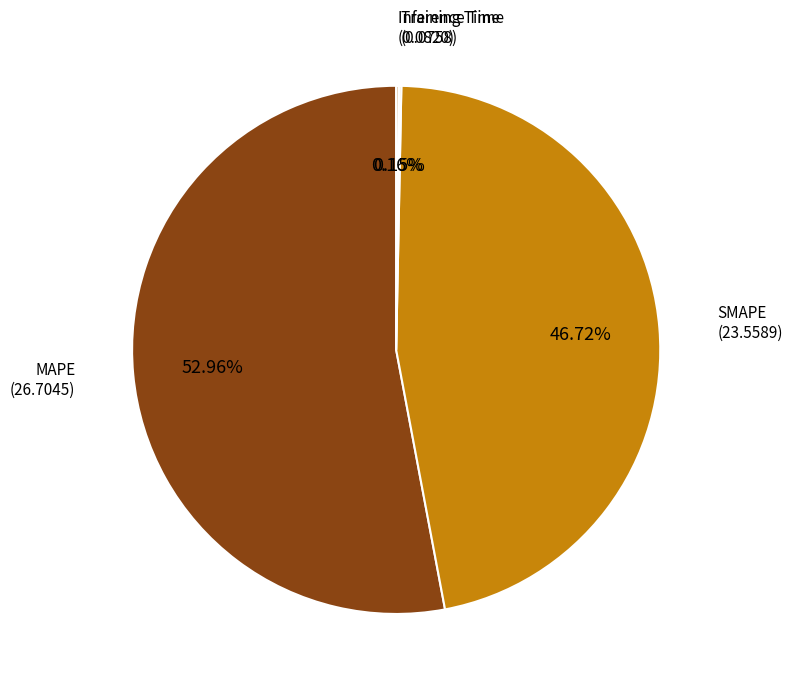

Is there a majority slice in this chart?

Yes